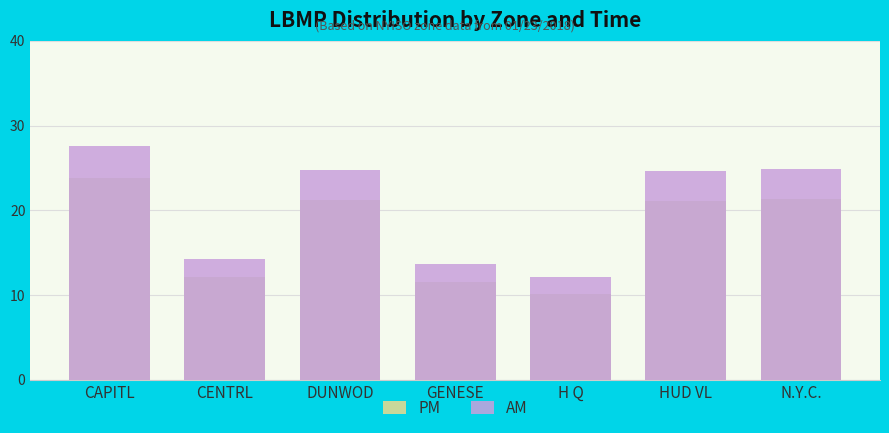

At which category does the chart reach its minimum across all series?

H Q